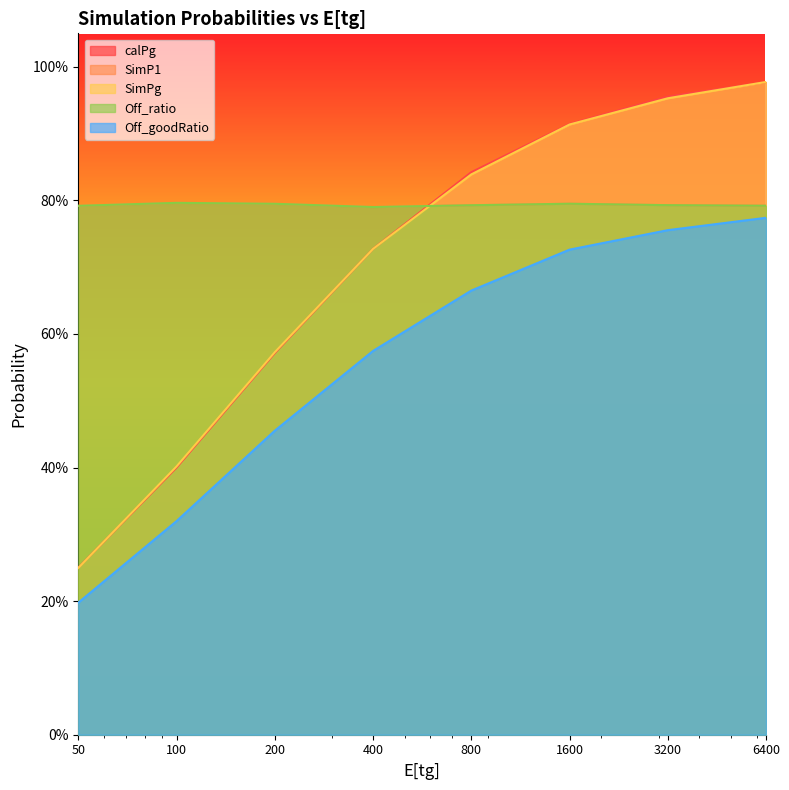

Where is the first local minimum for Off_ratio?

400